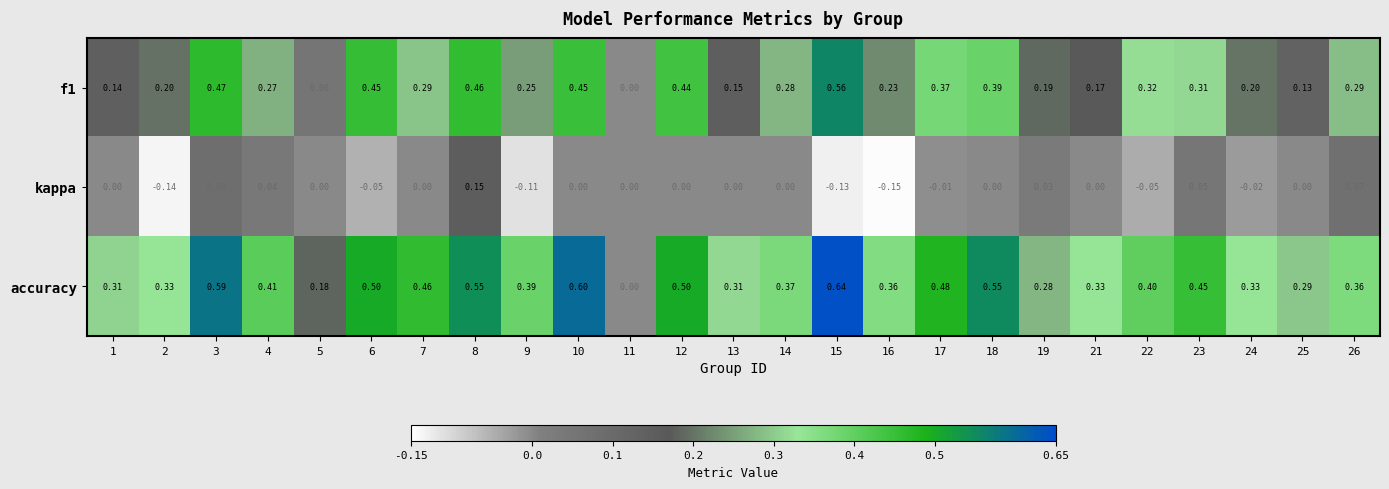

Is the value of kappa at 1 greater than the value of accuracy at 26?

No